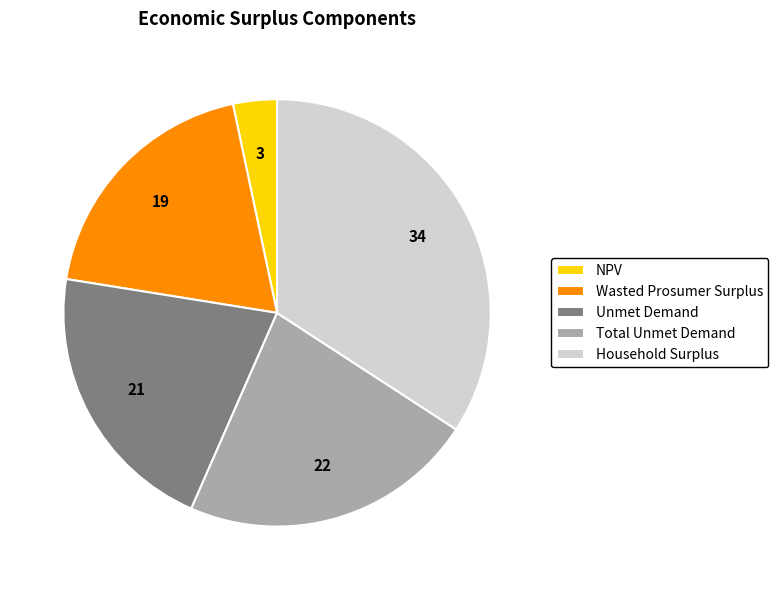

How many slices are in this pie chart?

5